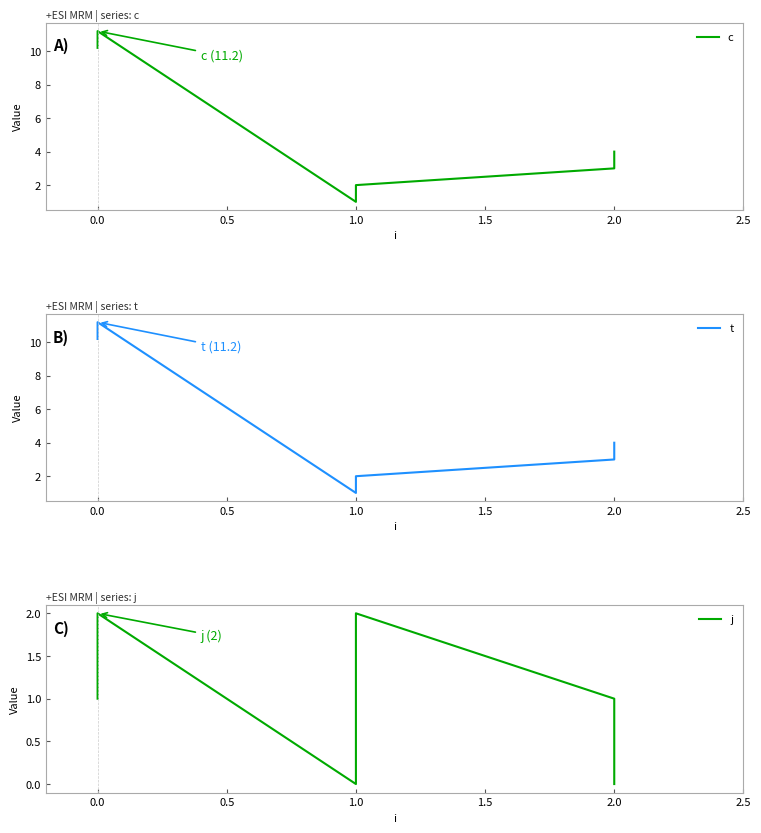

What is the sum of the c values at 1.0 and 0.0?

11.2